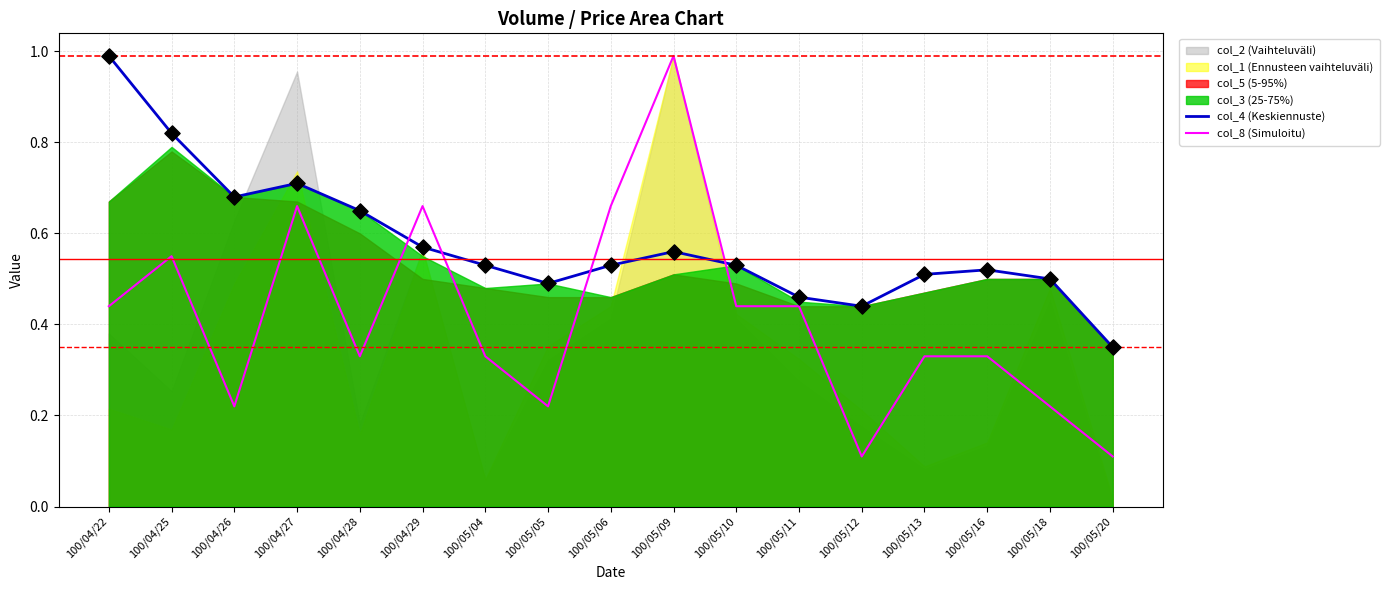

Which series has the largest Y range (max minus min)?

col_8